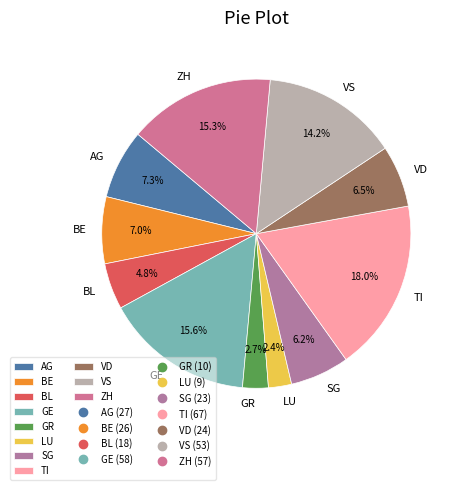

Is the sum of SG and BL greater than half?

No